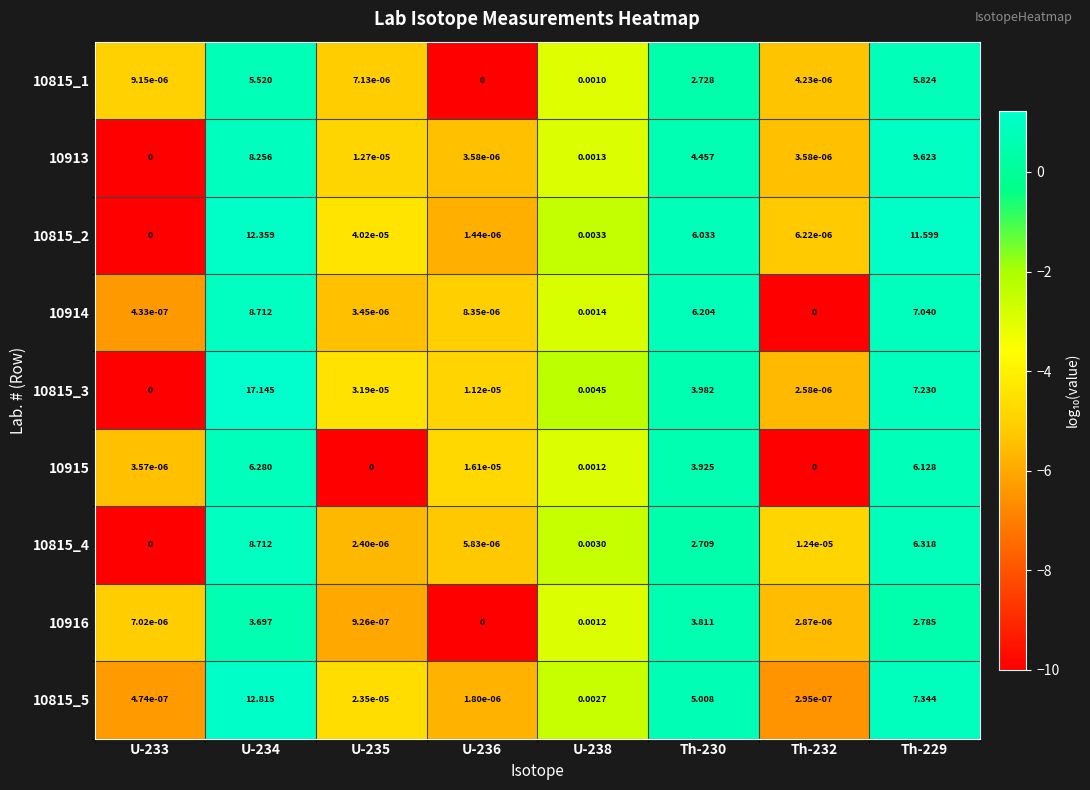

Is the value of 10815_4 at U-238 greater than the value of 10815_3 at U-236?

Yes